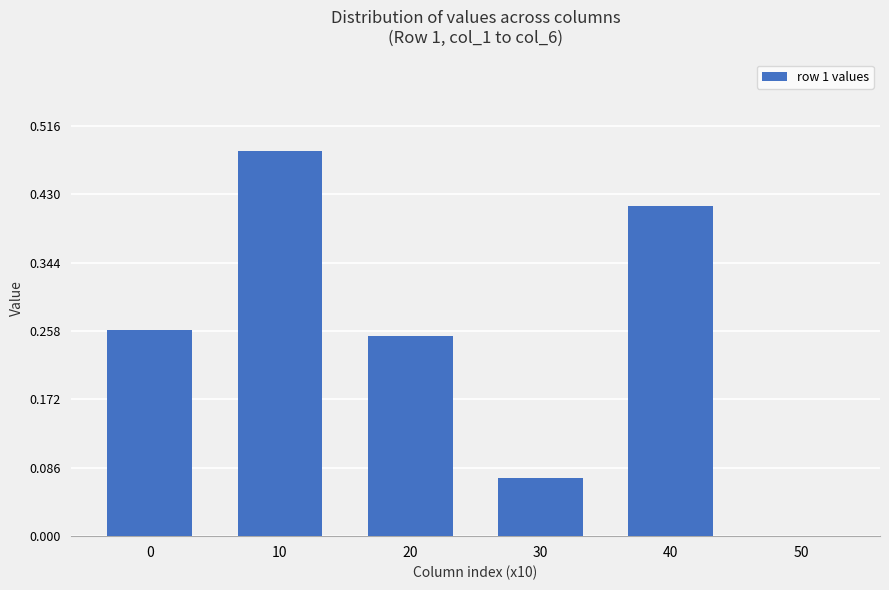

Which label corresponds to the largest value in the chart?

10